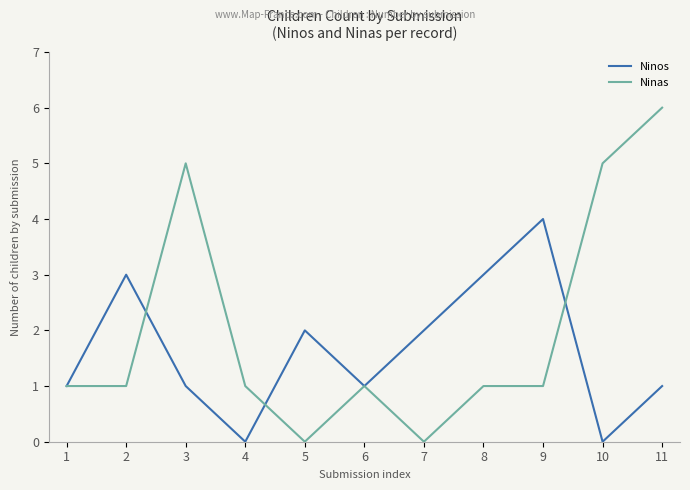

How many interior local peaks does the Ninos series have?

3